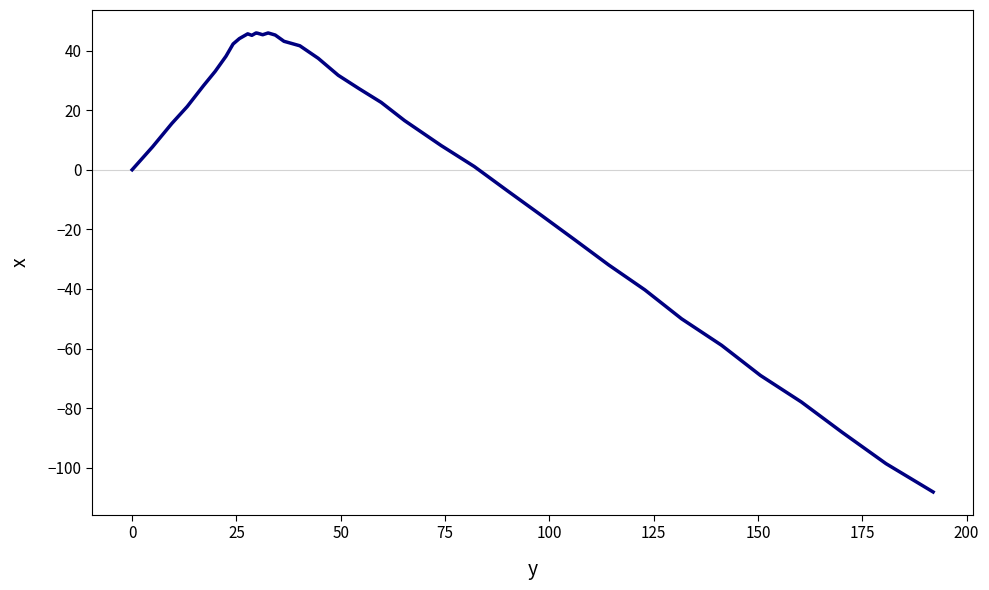

What is the minimum value shown in the chart?

-108.1